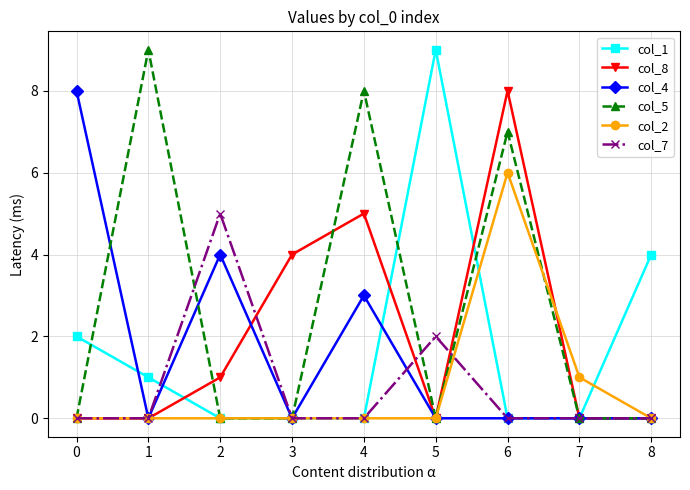

True or false: col_8 has more than 1 interior local peaks.

True